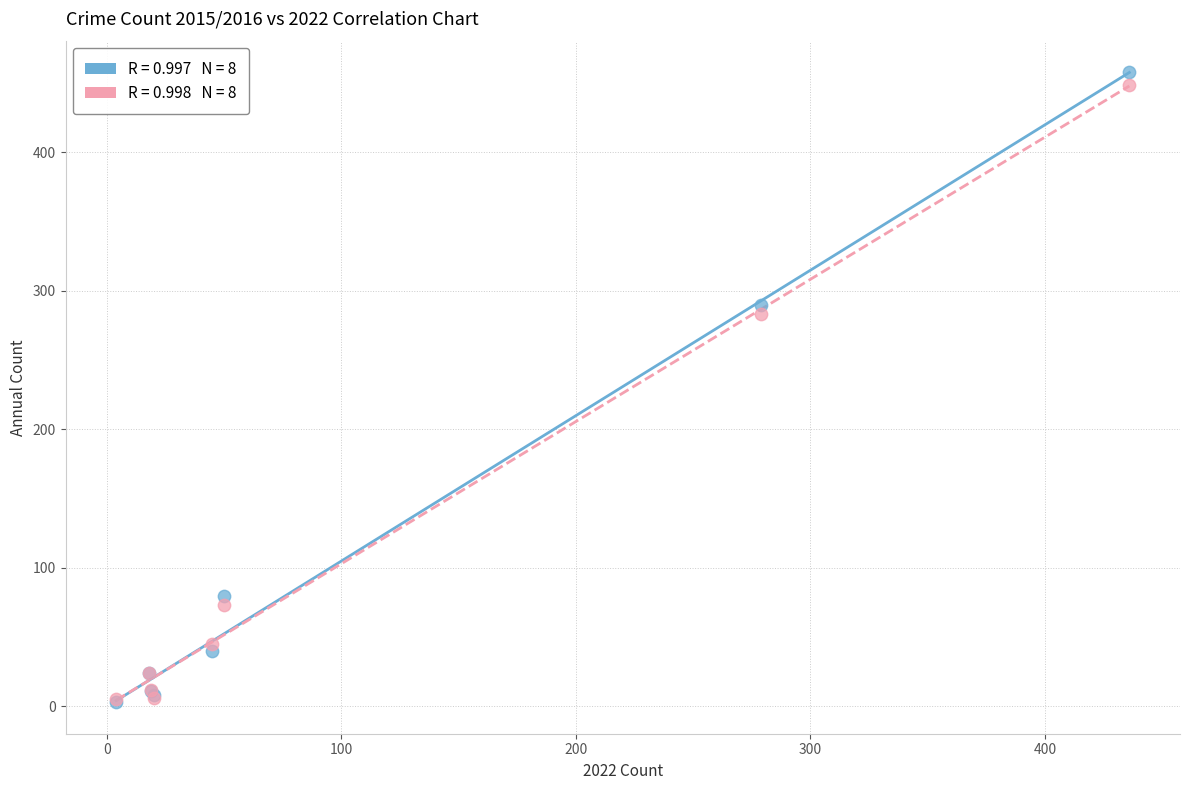

Across all series, what Y value is closest to 230?

283